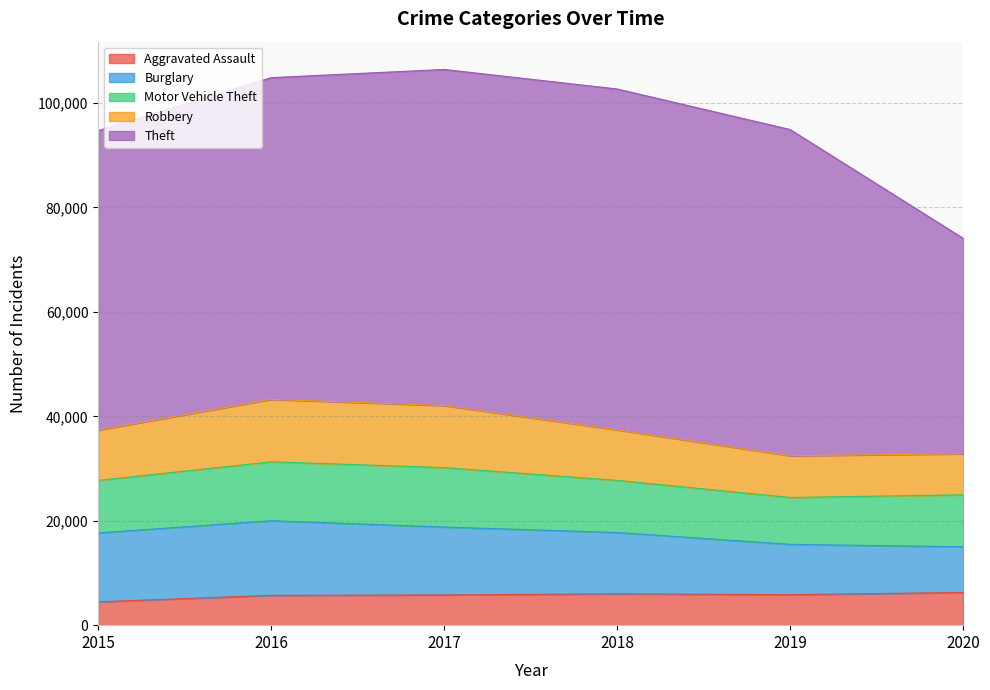

What is the sum of the Motor Vehicle Theft values at 2019 and 2016?

20263